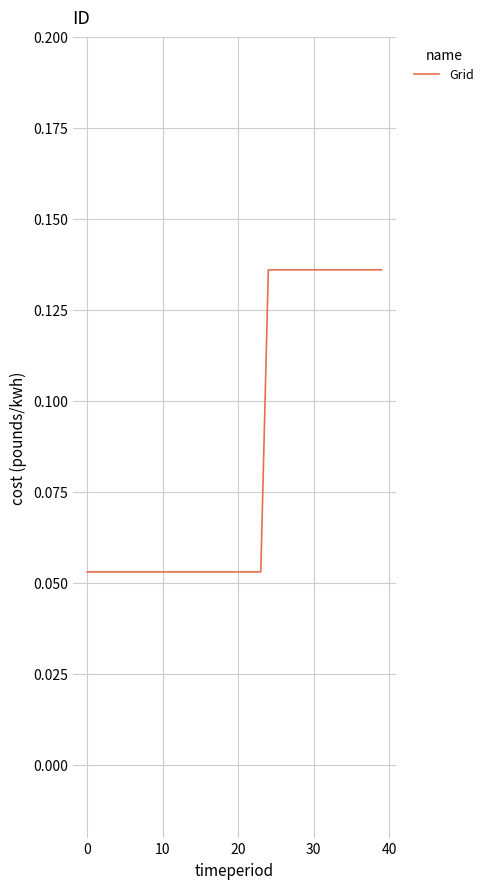

How many values are between 0 and 1?

40